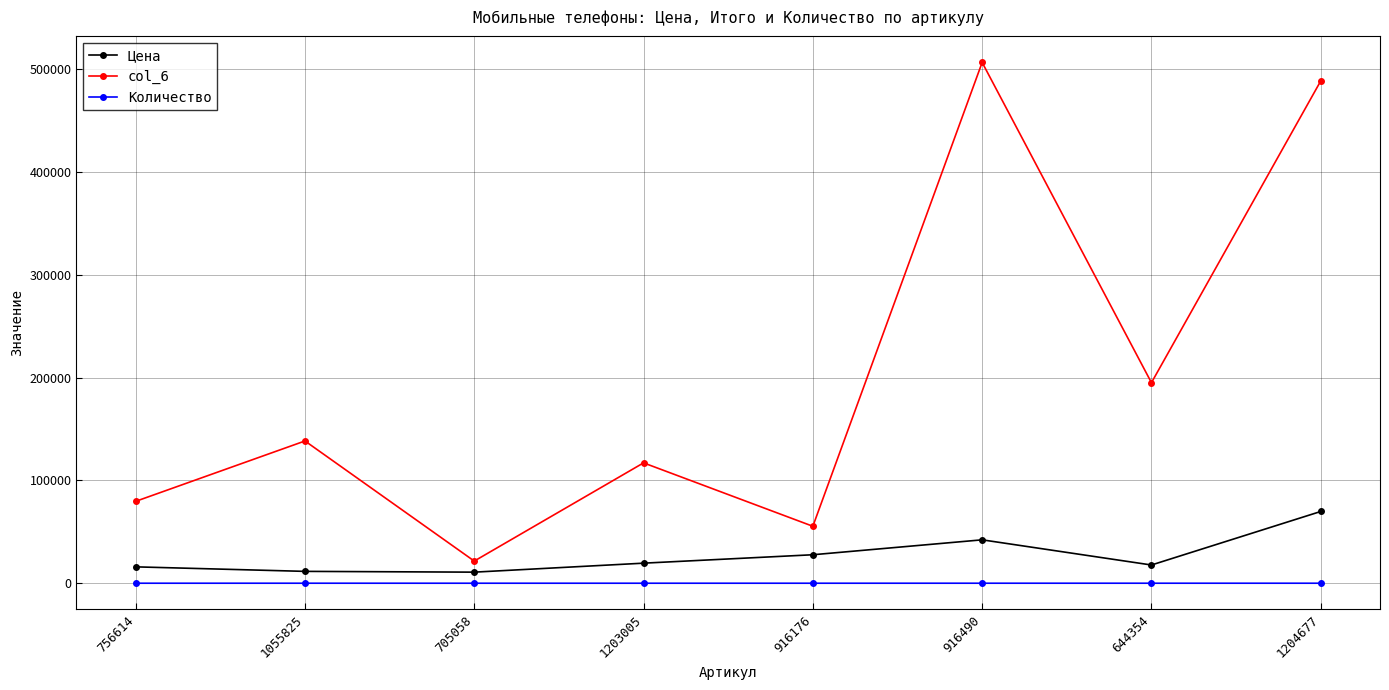

What is the lowest value of the col_6 series?

21562.2